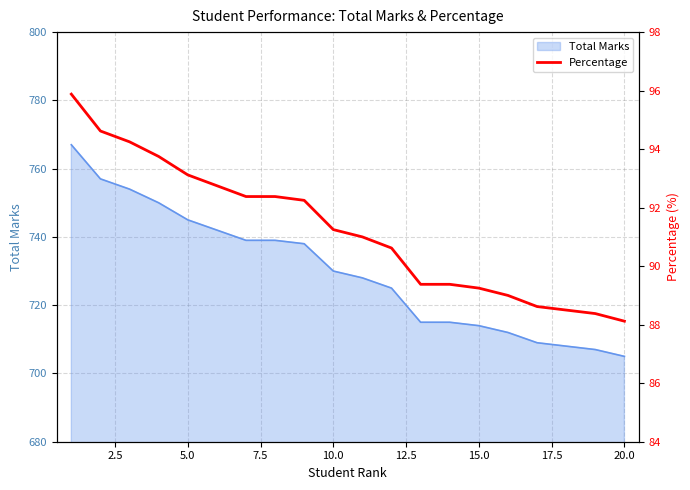

What is the maximum value for Total Marks?

767